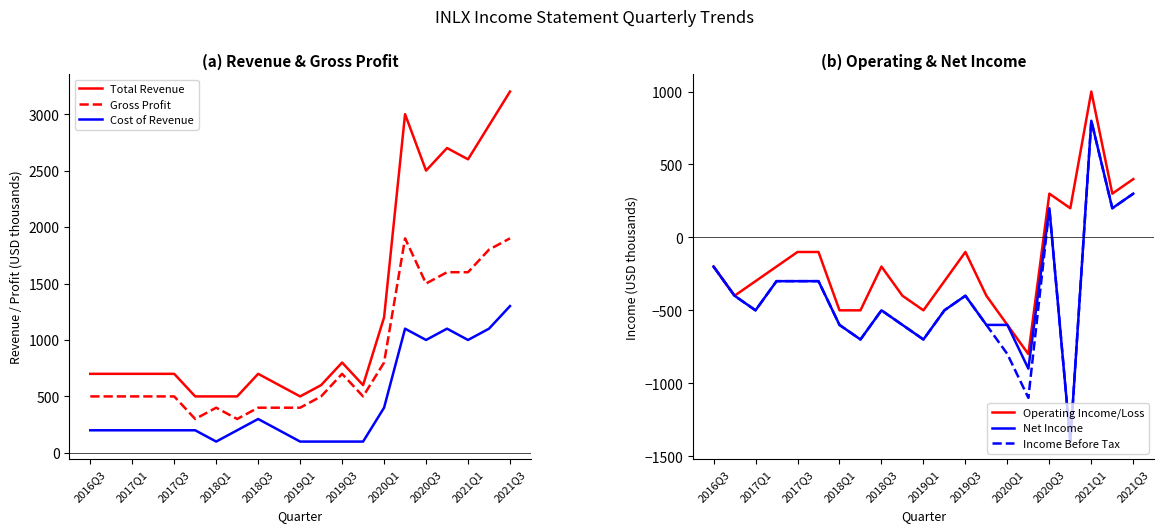

Is the value of Net Income at 2019Q1 greater than the value of Income Before Tax at 2021Q3?

No